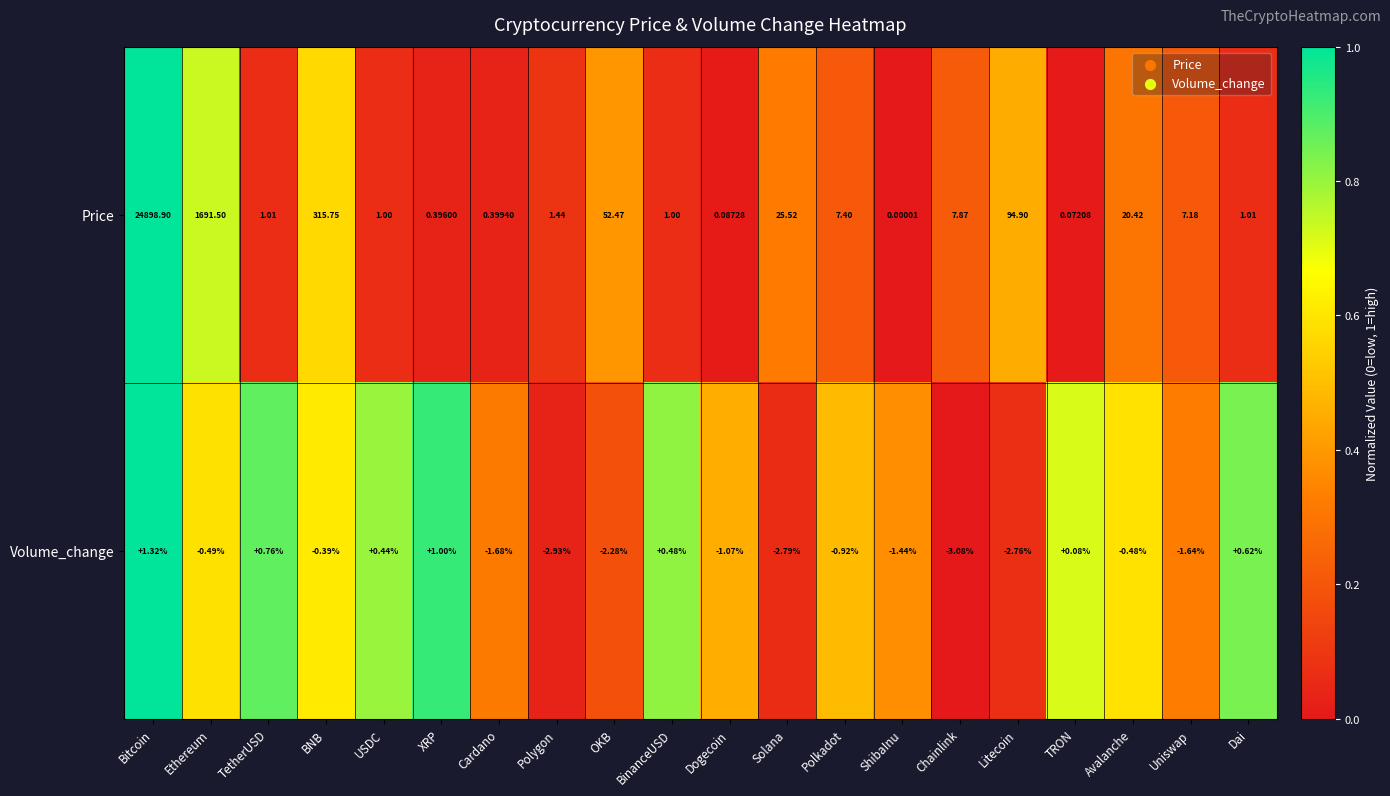

Is the value of Volume_change at TRON greater than the value of Price at BinanceUSD?

No